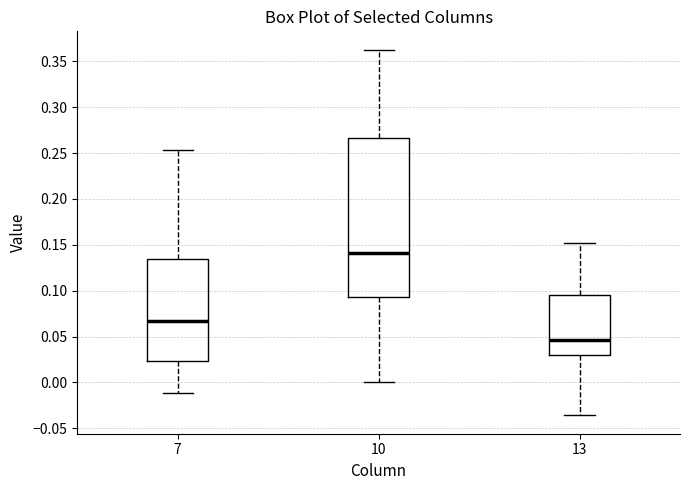

Which box is the tallest, from its lower edge to its upper edge?

10